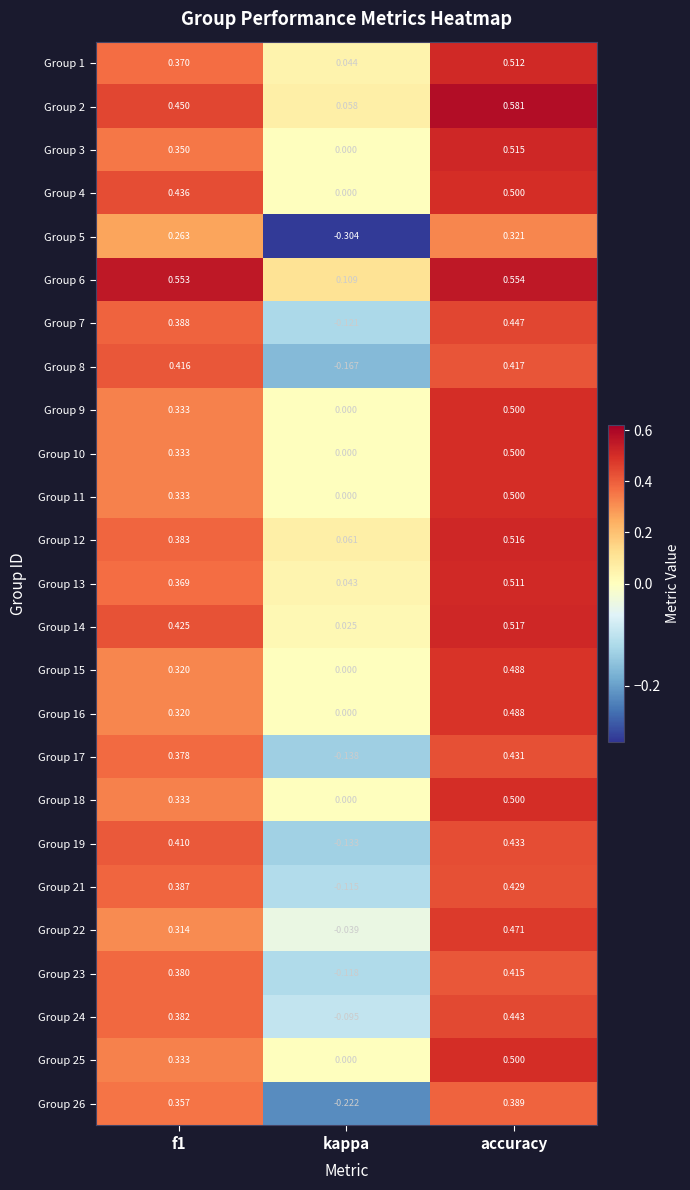

Is the value of Group 24 at kappa greater than the value of Group 22 at f1?

No